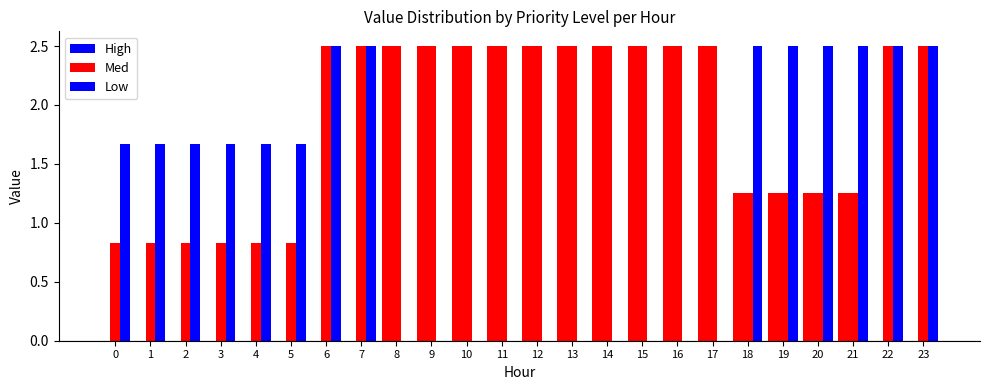

At which category is the sum across all series the highest?

6